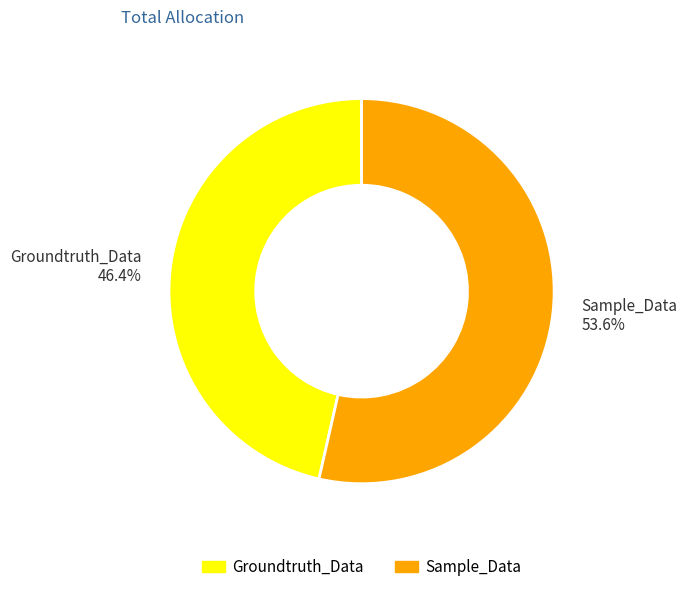

To the nearest percent, what percentage of the pie is Sample_Data?

54%